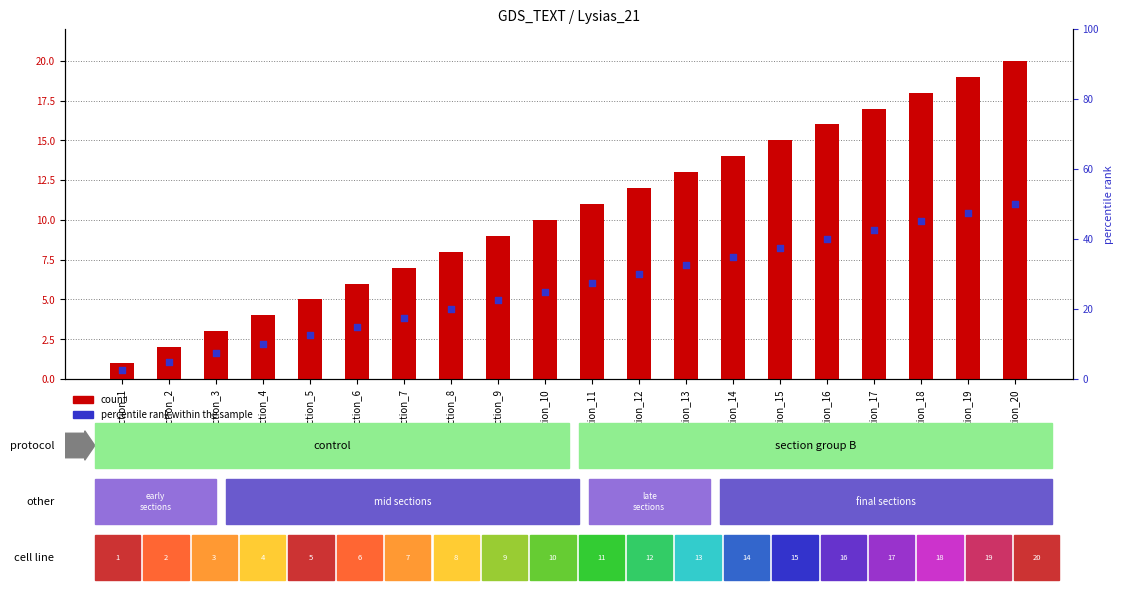

Which series contains the lowest Y value?

marker